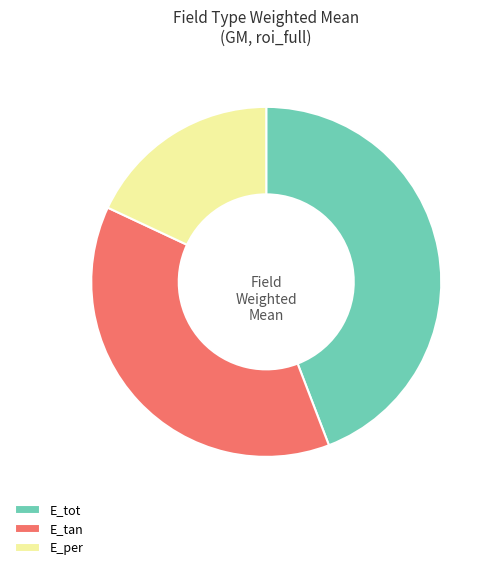

Does any single category account for the majority?

No